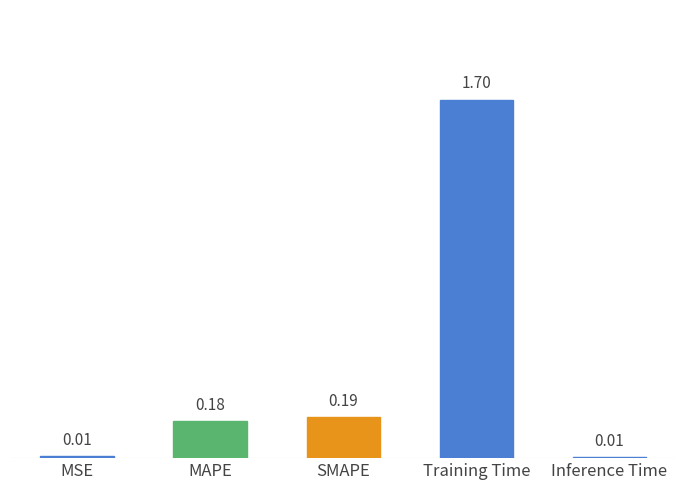

What is the sum of the values at SMAPE and Training Time?

1.9